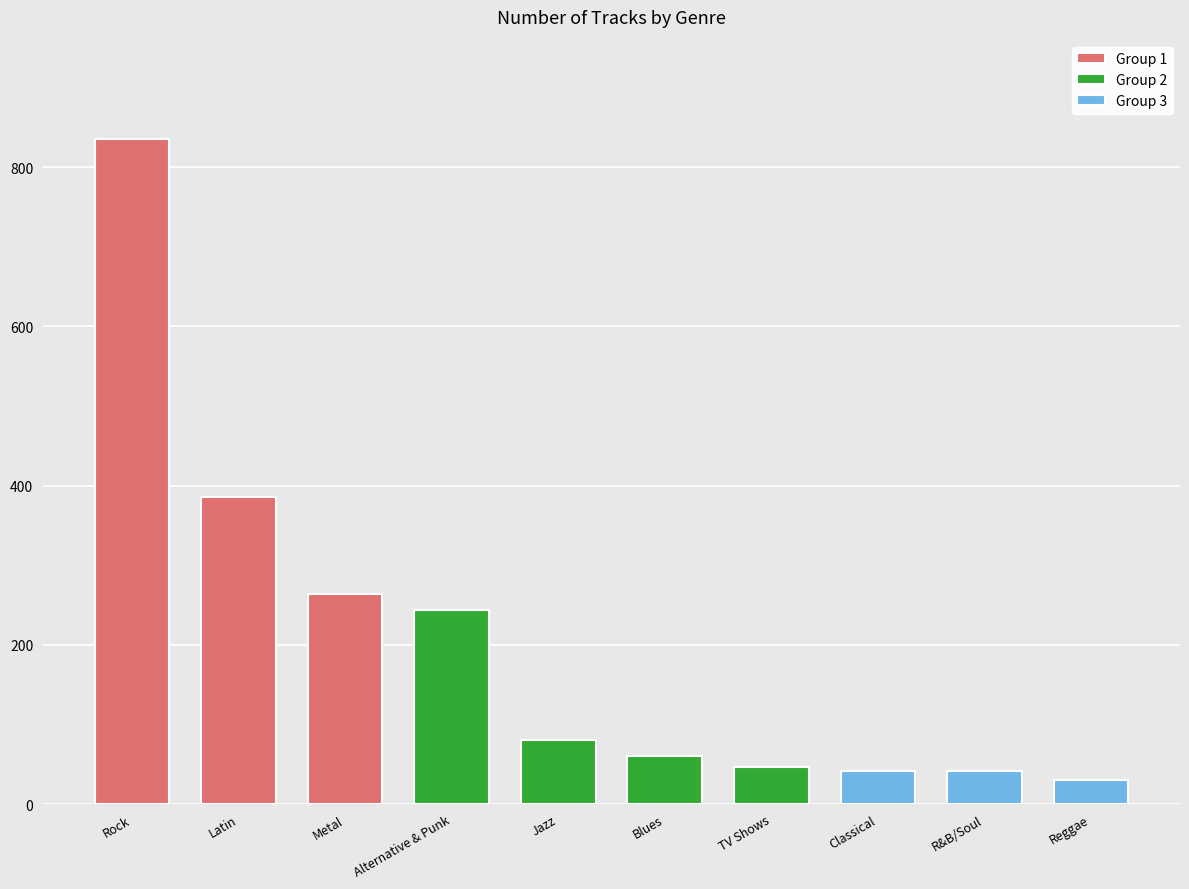

What is the label of the 3rd bar from the right?

Classical